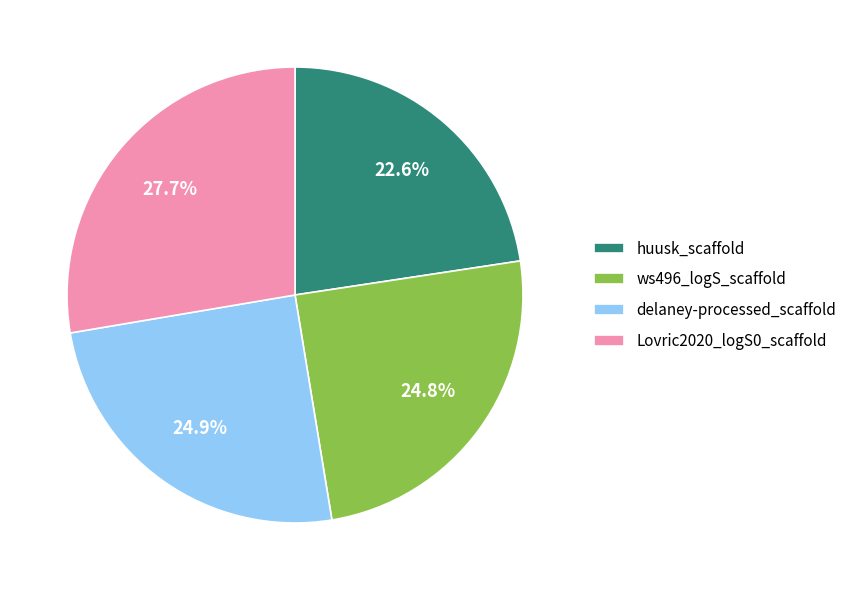

Which has a higher value, delaney-processed_scaffold or huusk_scaffold?

delaney-processed_scaffold